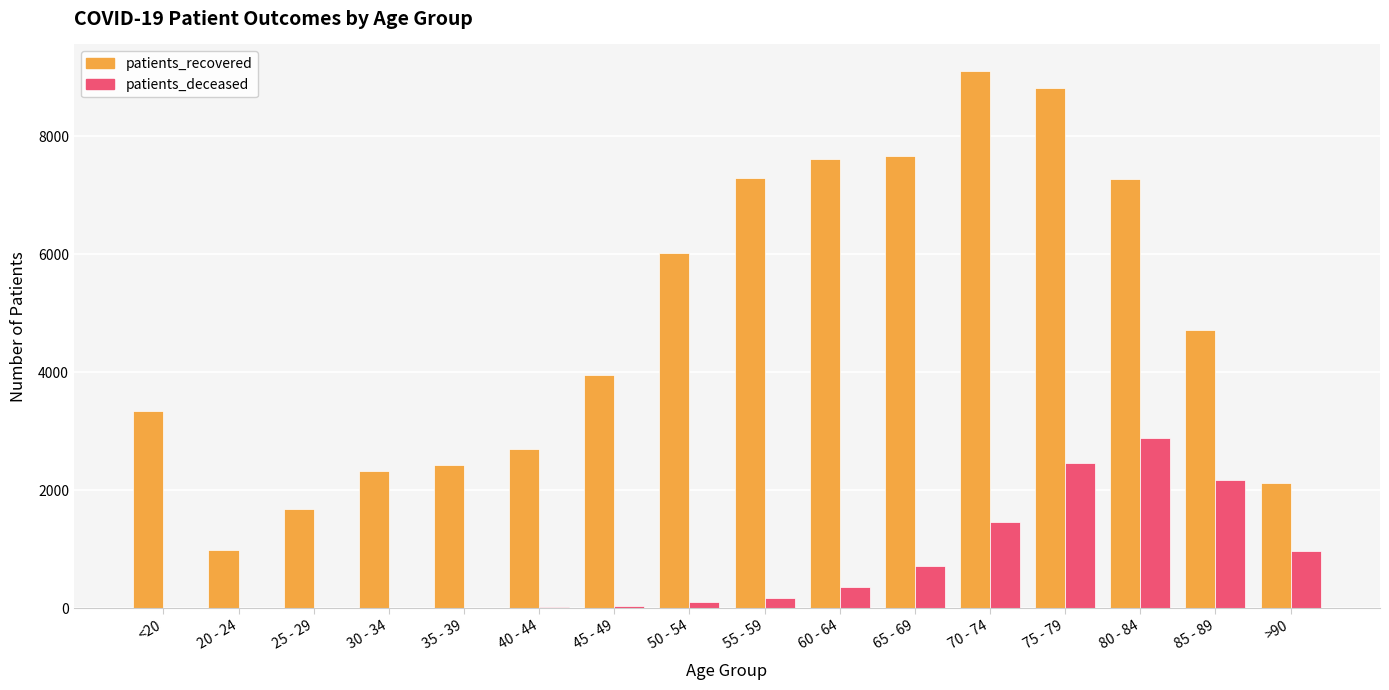

How many groups of bars are there?

16